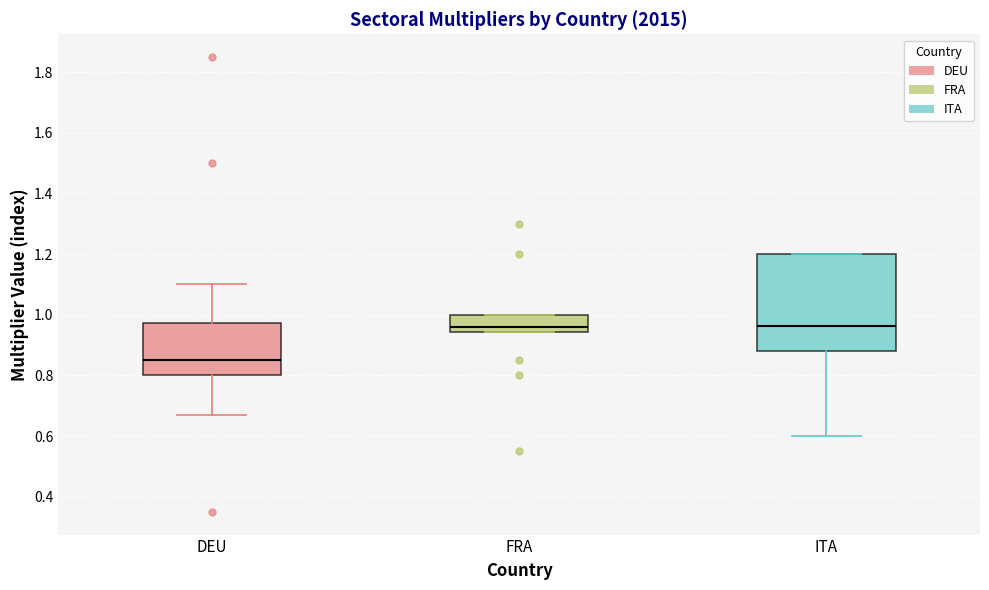

Reading left to right, read every box against the y-axis: the position of its median line, the range the box covers, and the ends of its whiskers. The values are not printed on the chart, so give them approximately, as read against the axis.

DEU: median 0.86, box 0.80 to 0.98, whiskers 0.68 to 1.10
FRA: median 0.96, box 0.94 to 1.00, whiskers 0.94 to 1.00
ITA: median 0.96, box 0.88 to 1.20, whiskers 0.60 to 1.20